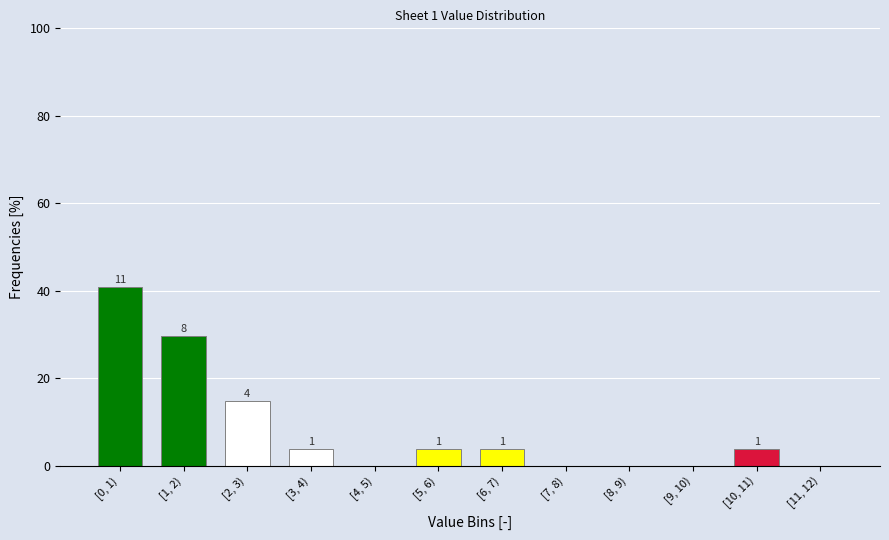

Are the bars horizontal?

No